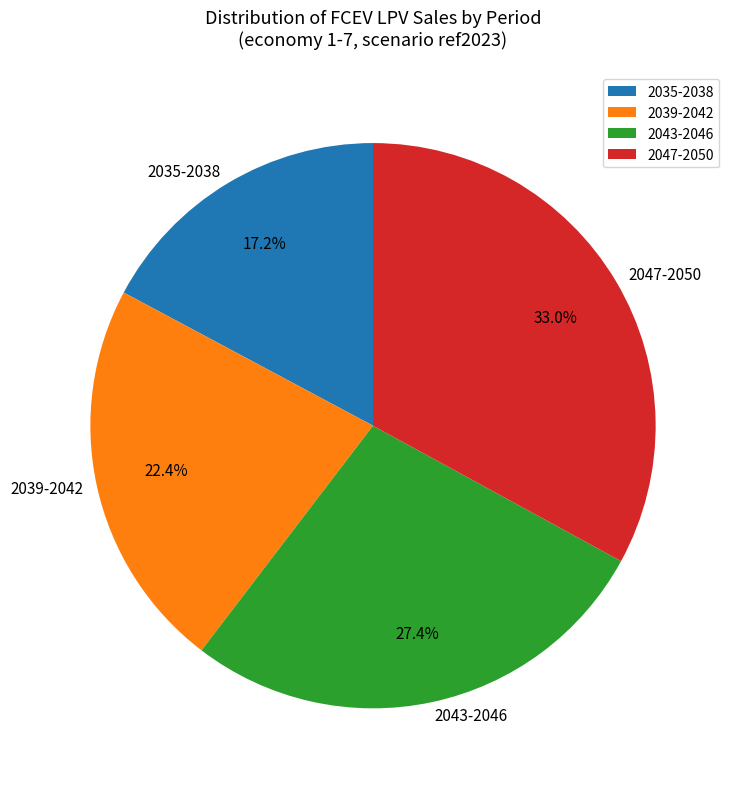

Approximately how many times larger is the value at 2047-2050 compared to 2039-2042?

1.5